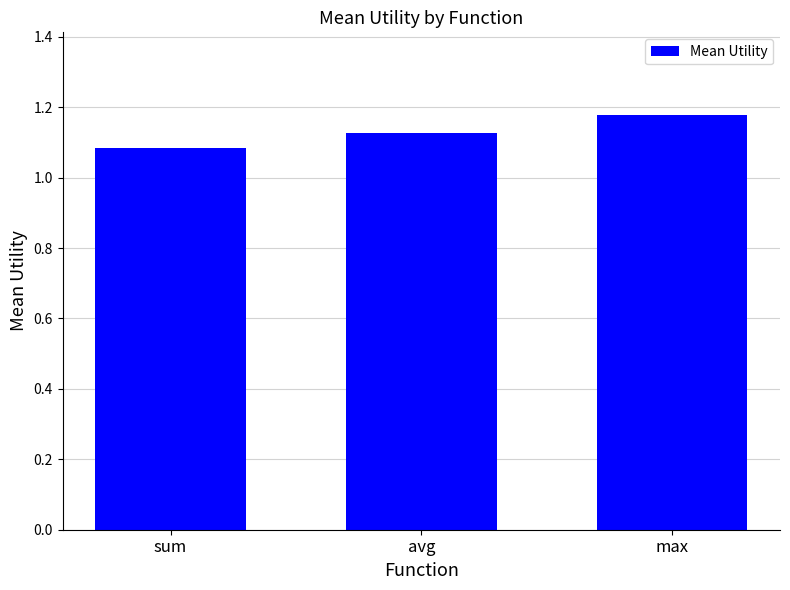

Which category has the lowest value across all series?

sum